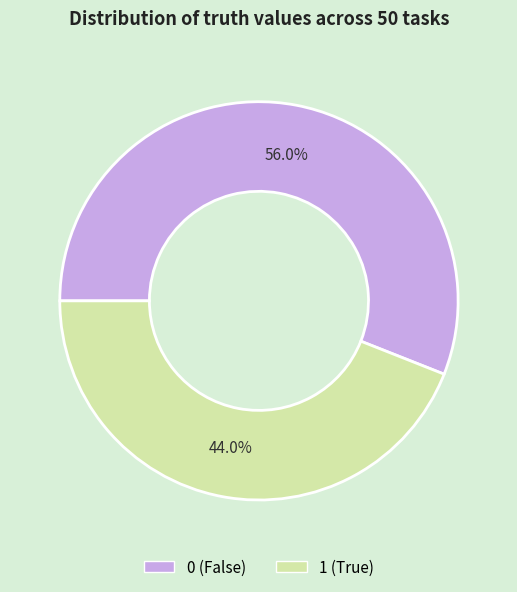

To the nearest percent, what percentage of the pie is 0?

56%